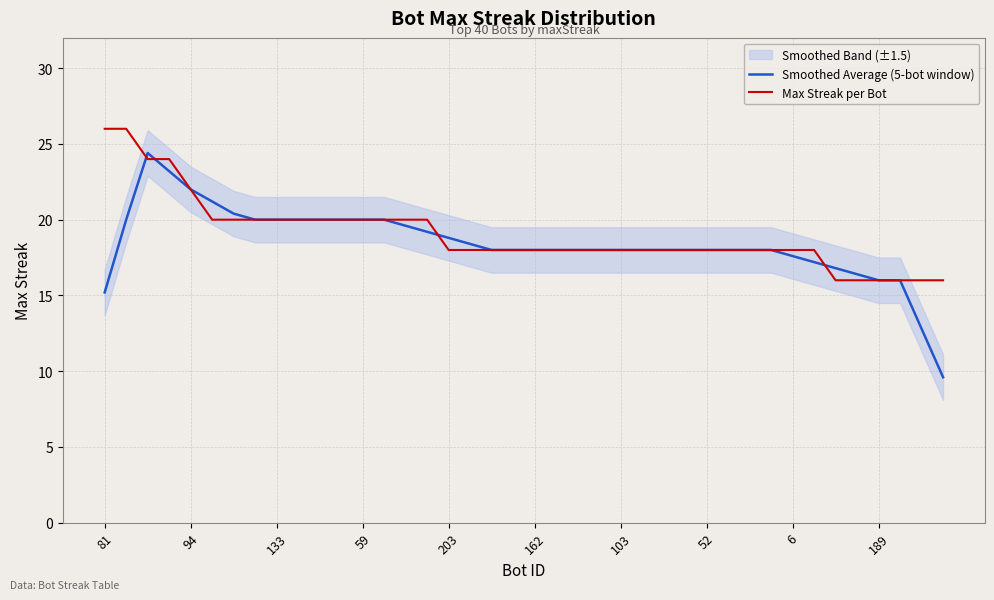

How many data points in Smoothed Average (5-bot window) are above 18?

17